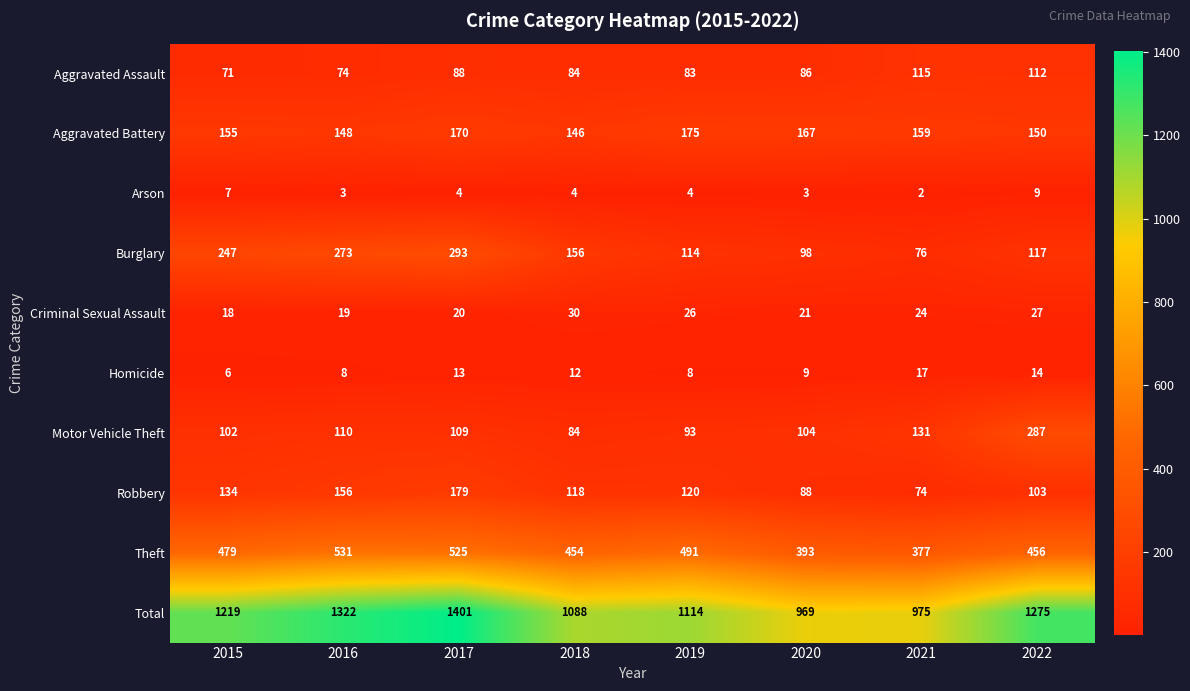

Which series has the largest total across all categories?

Total